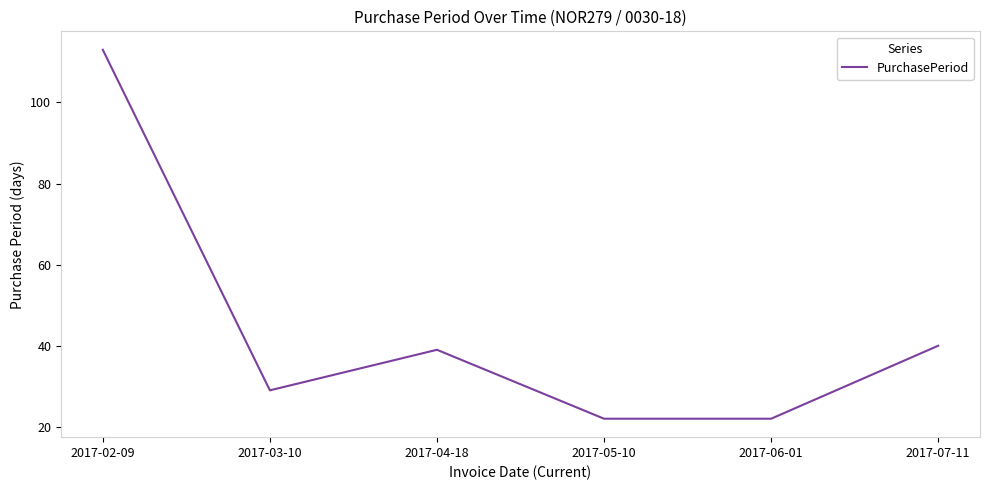

Reading right to left, extract all data points from this chart.

40	22	22	39	29	113